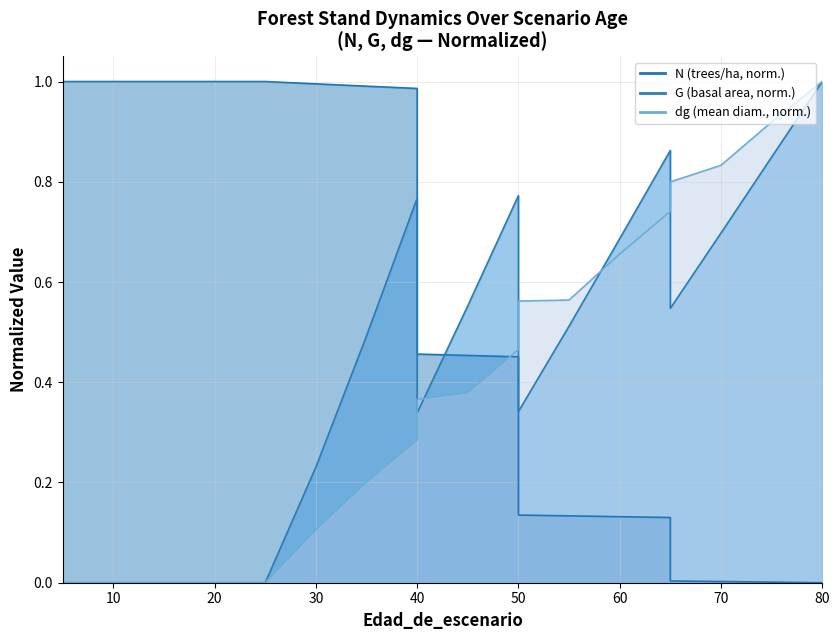

Which series has the largest range (max minus min)?

N